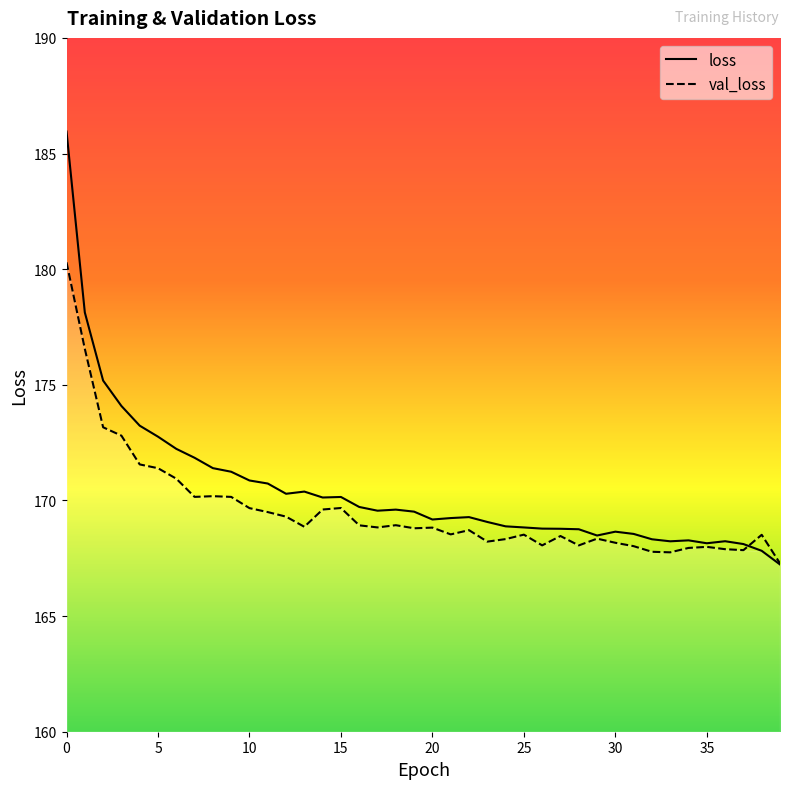

What is the total value across all series at 31?

336.6